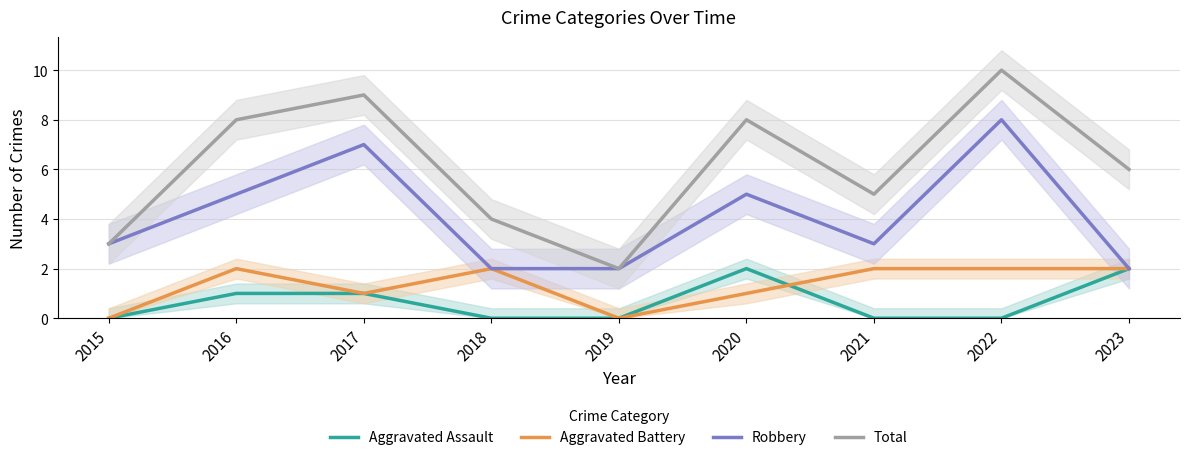

What are all the series names shown in the legend?

Aggravated Assault, Aggravated Battery, Robbery, Total